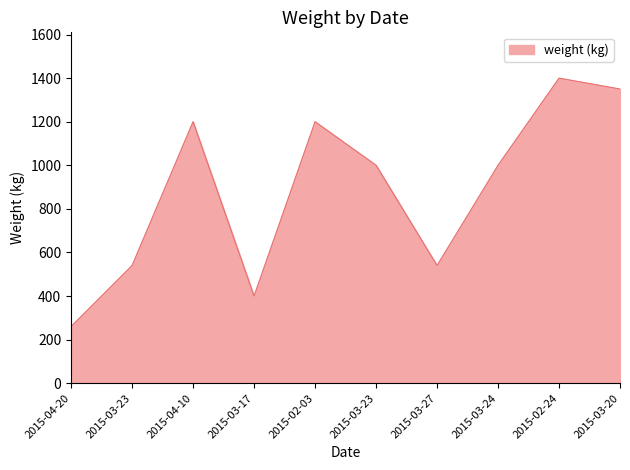

How many lines are shown in the chart?

1